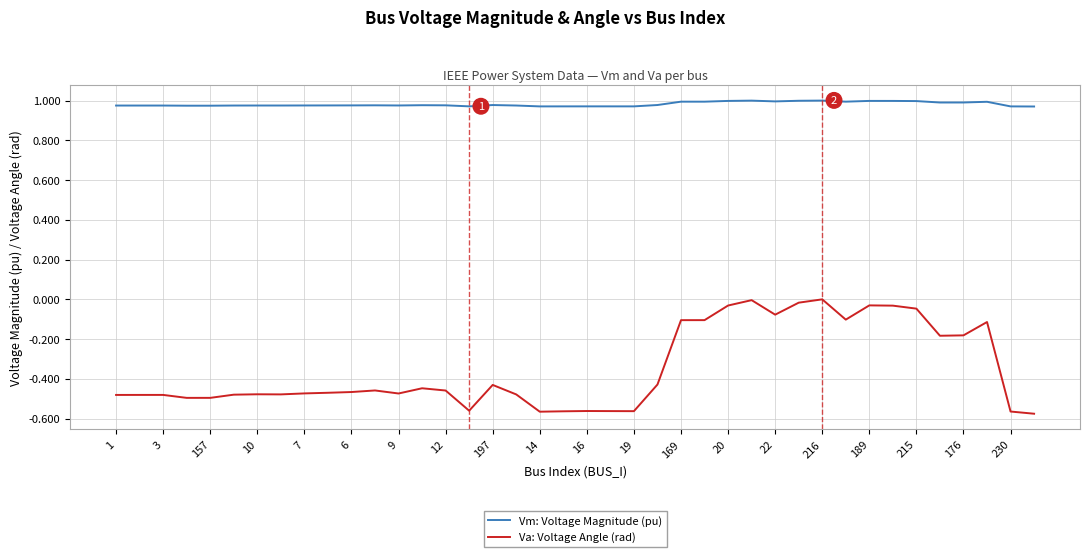

How many lines are shown in the chart?

2